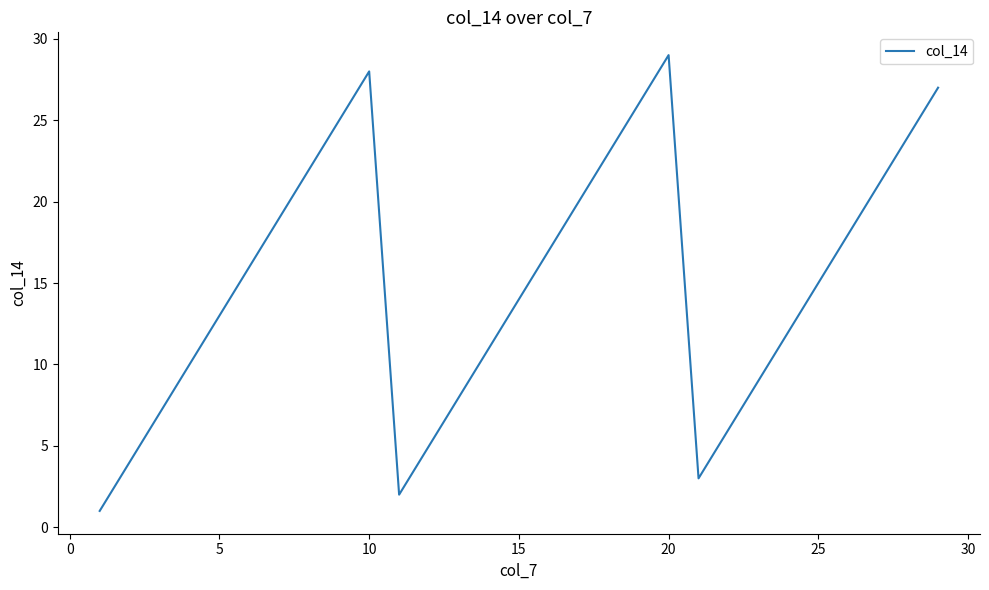

What is the difference between the maximum and minimum values?

28